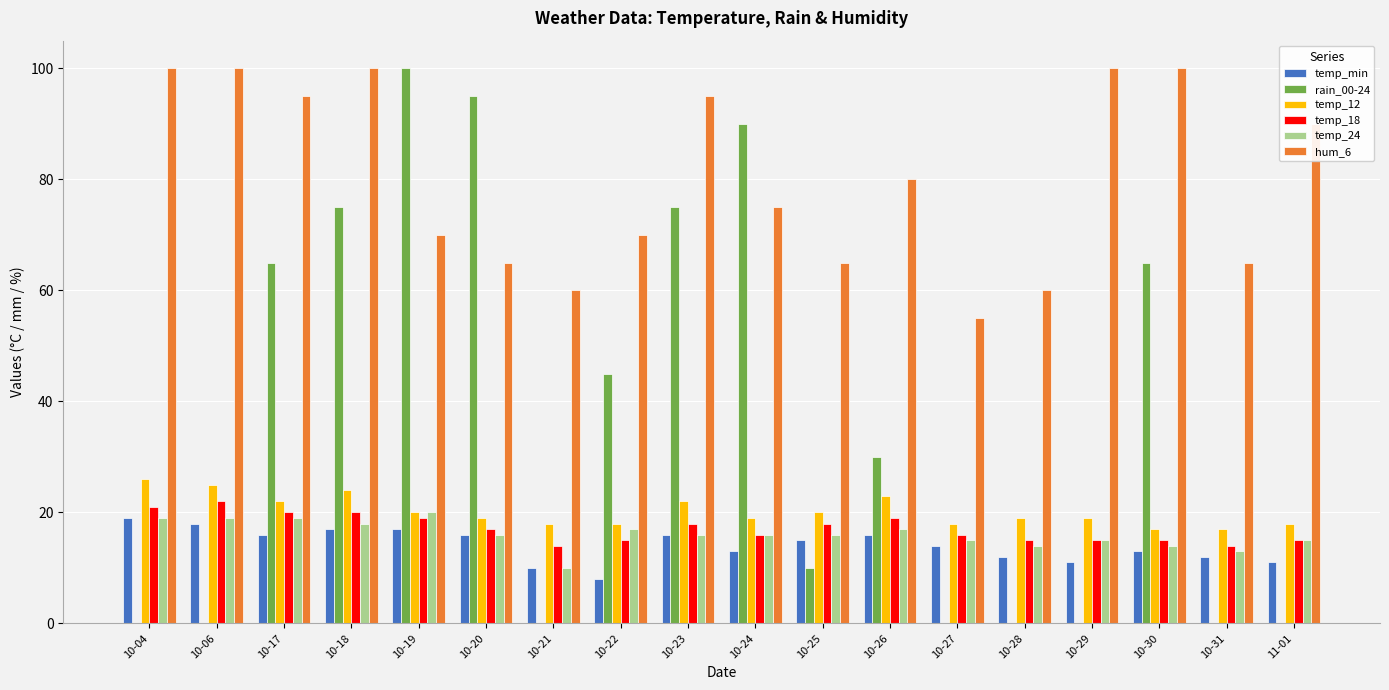

Is it true that rain_00-24 equals 45 at 10-22?

True